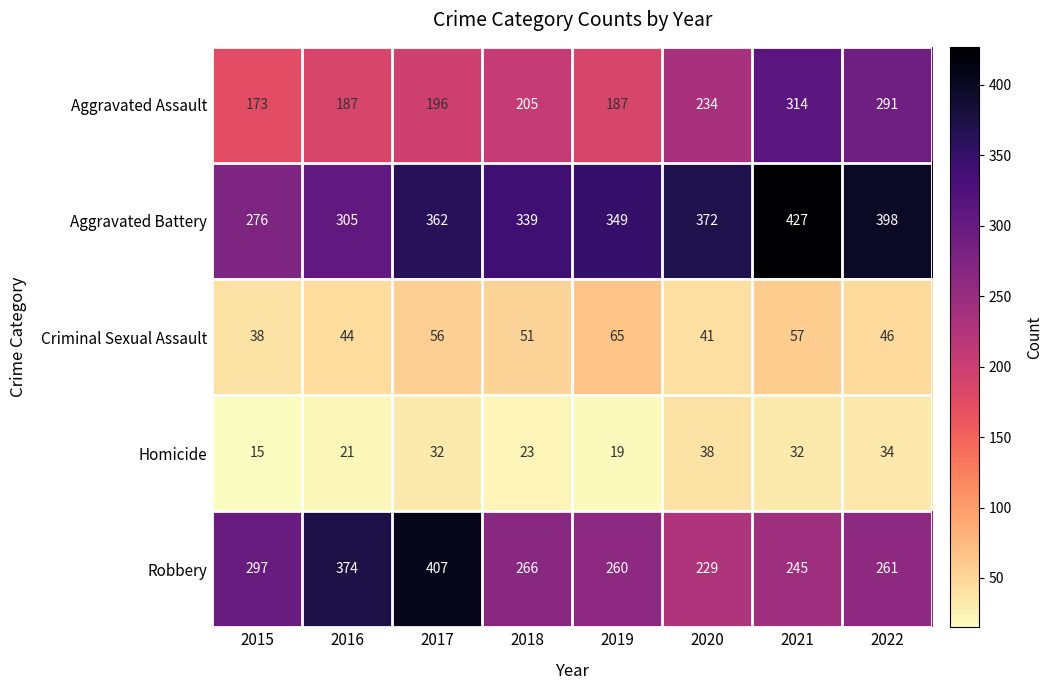

What is the smallest value displayed?

15